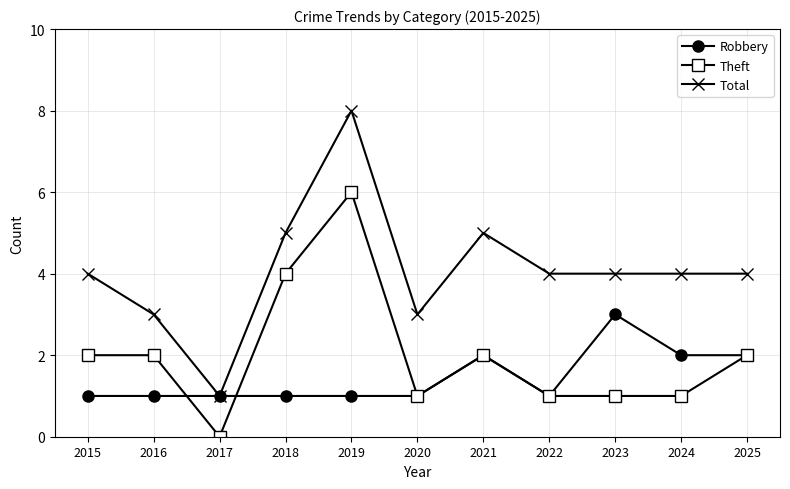

Which series has the largest range (max minus min)?

Total